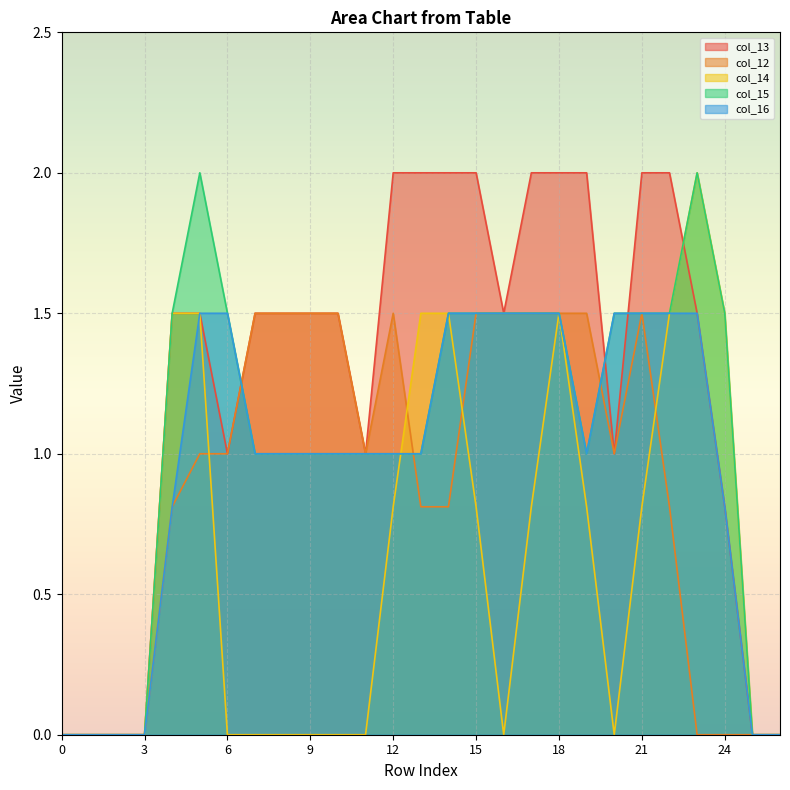

At which label does col_15 reach its peak?

5